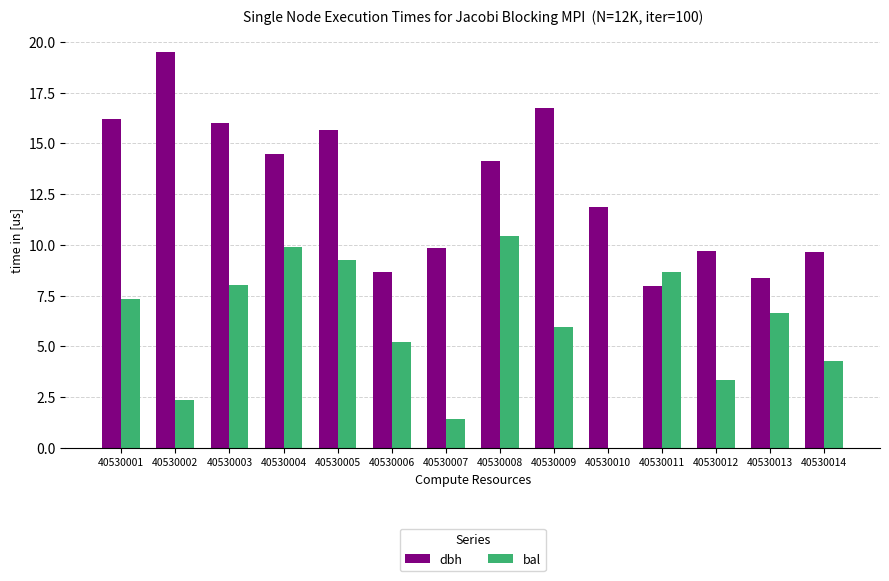

At which category is the sum across all series the highest?

40530005